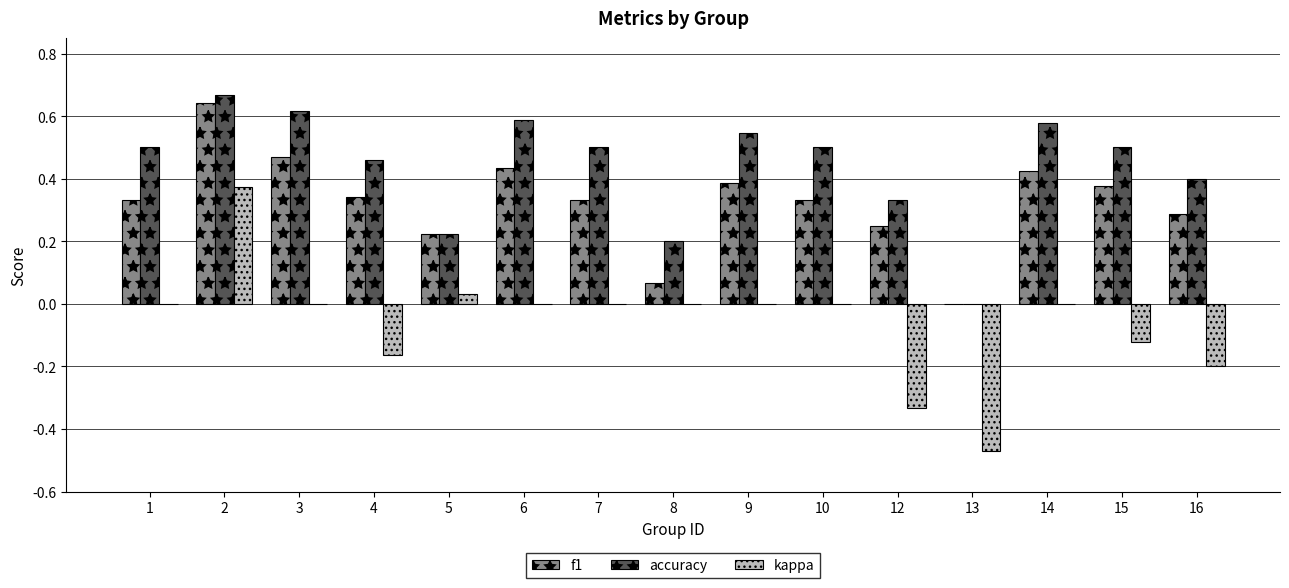

Count the accuracy values in the range 0 to 1.

15